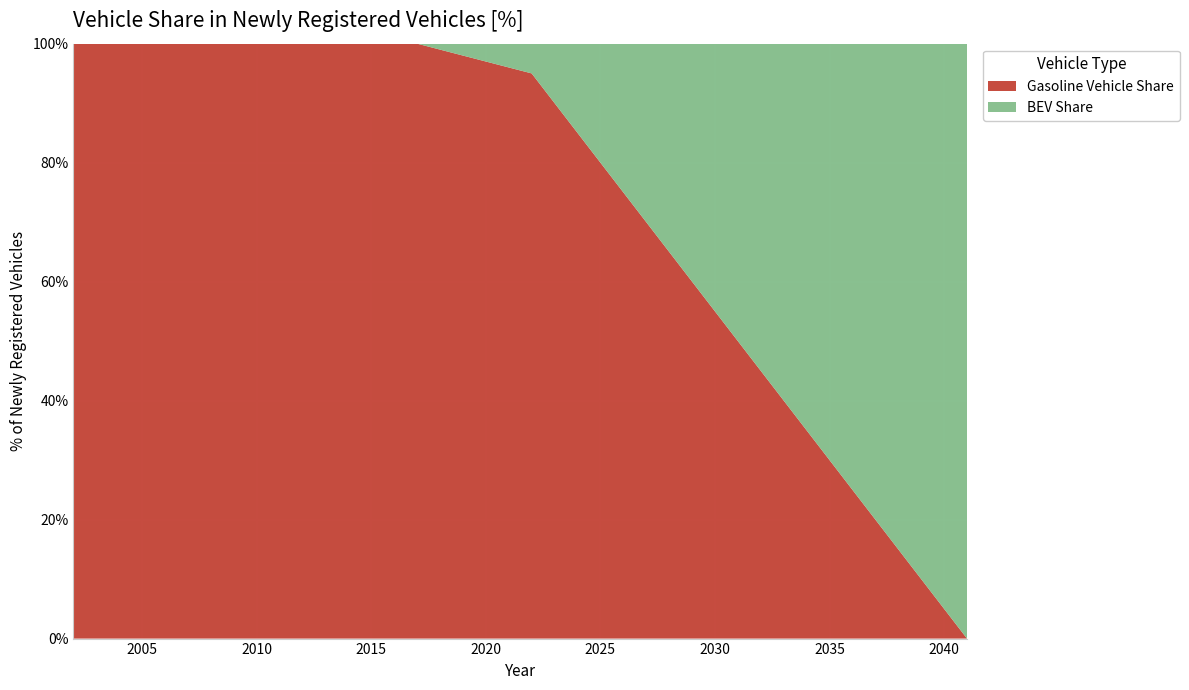

Reading left to right, transcribe all the data shown in this chart.

Gasoline Vehicle Share: 100	100	100	100	100	100	100	100	100	100	100	100	100	100	100	100	99	98	97	96	95	90	85	80	75	70	65	60	55	50	45	40	35	30	25	20	15	10	5	0
BEV Share: 0	0	0	0	0	0	0	0	0	0	0	0	0	0	0	0	1	2	3	4	5	10	15	20	25	30	35	40	45	50	55	60	65	70	75	80	85	90	95	100